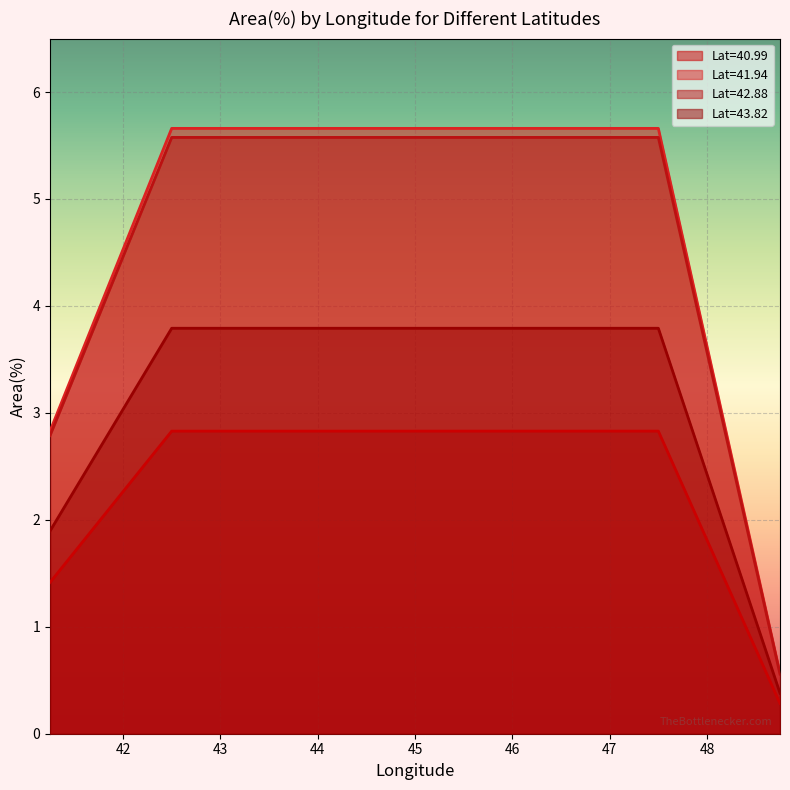

True or false: Lat=40.99 and Lat=42.88 cross at least once.

False